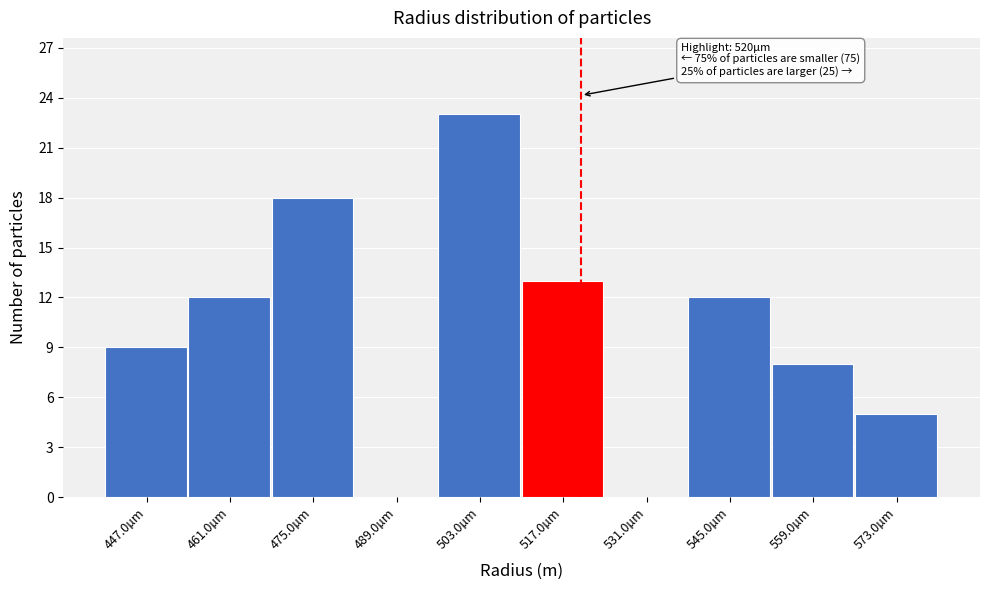

Reading left to right, list all the values displayed in this chart.

447.0µm=9	461.0µm=12	475.0µm=18	489.0µm=0	503.0µm=23	517.0µm=13	531.0µm=0	545.0µm=12	559.0µm=8	573.0µm=5